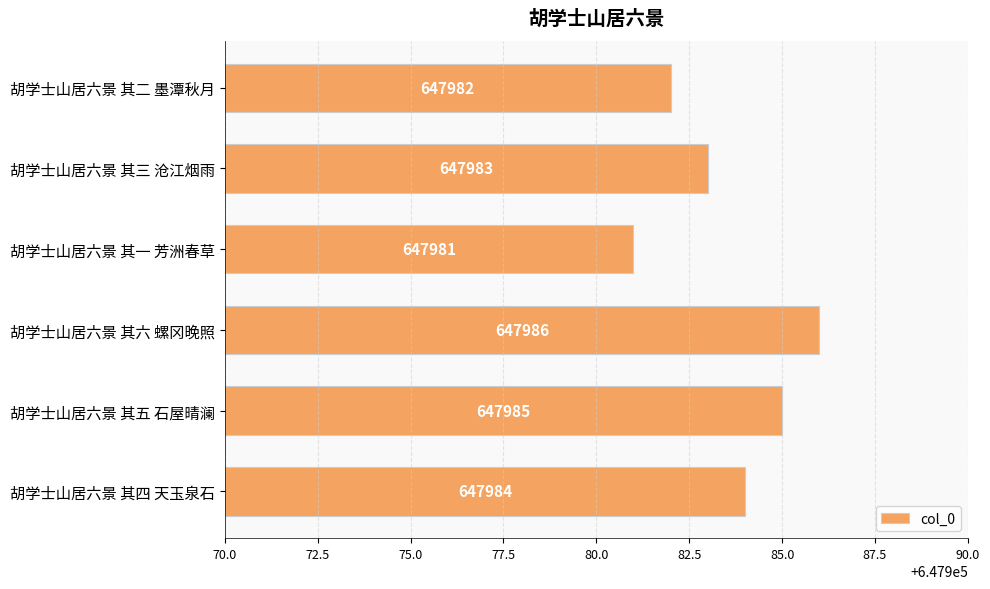

Rank the categories by value from lowest to highest.

胡学士山居六景 其一 芳洲春草, 胡学士山居六景 其二 墨潭秋月, 胡学士山居六景 其三 沧江烟雨, 胡学士山居六景 其四 天玉泉石, 胡学士山居六景 其五 石屋晴澜, 胡学士山居六景 其六 螺冈晚照